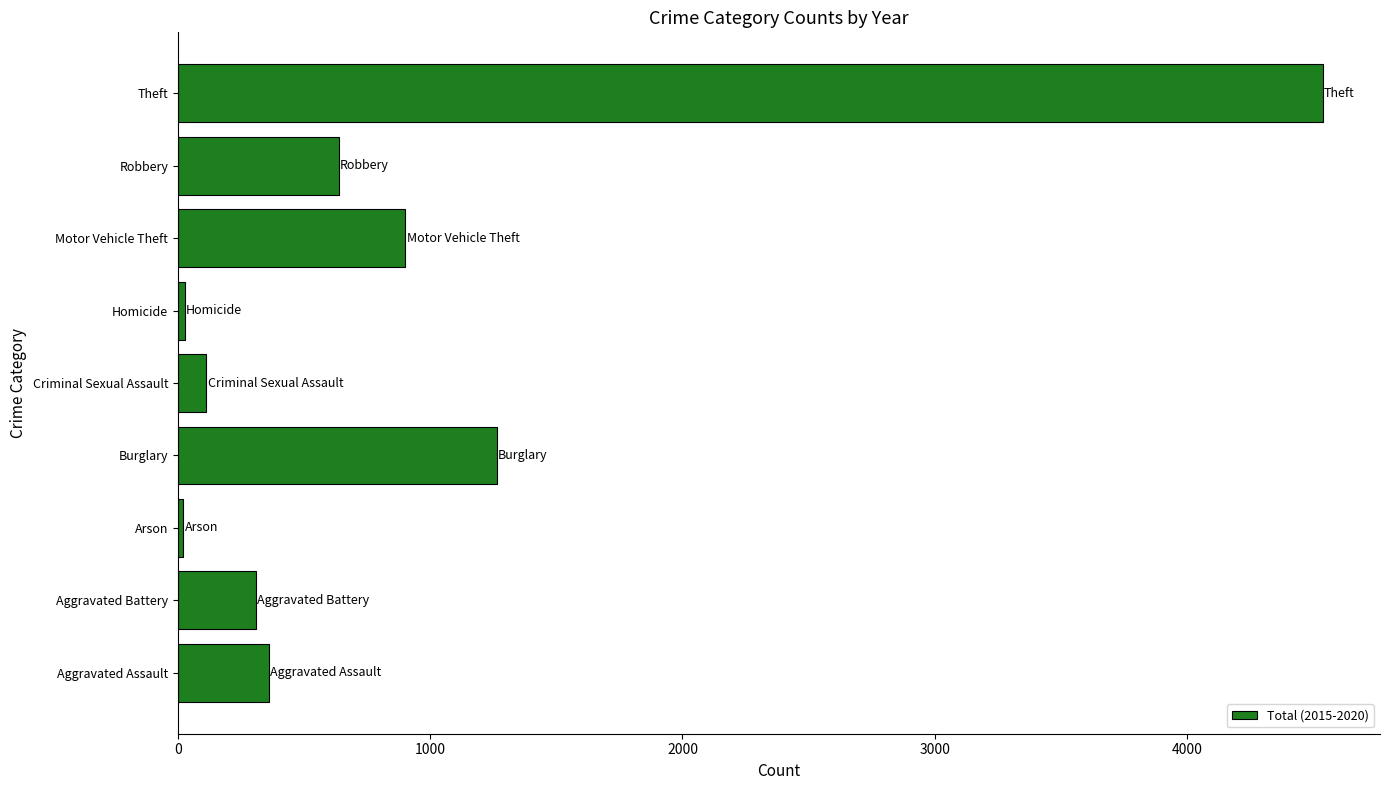

The value at Theft is 4538. True or false?

True